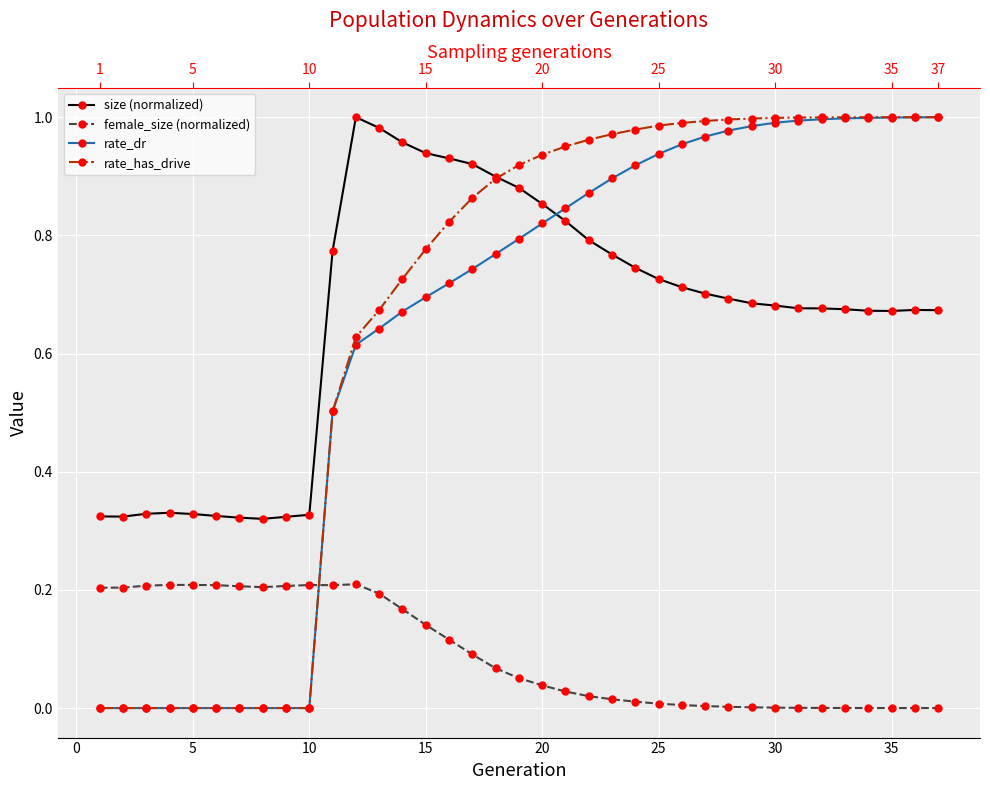

Which series has the largest total across all categories?

rate_has_drive